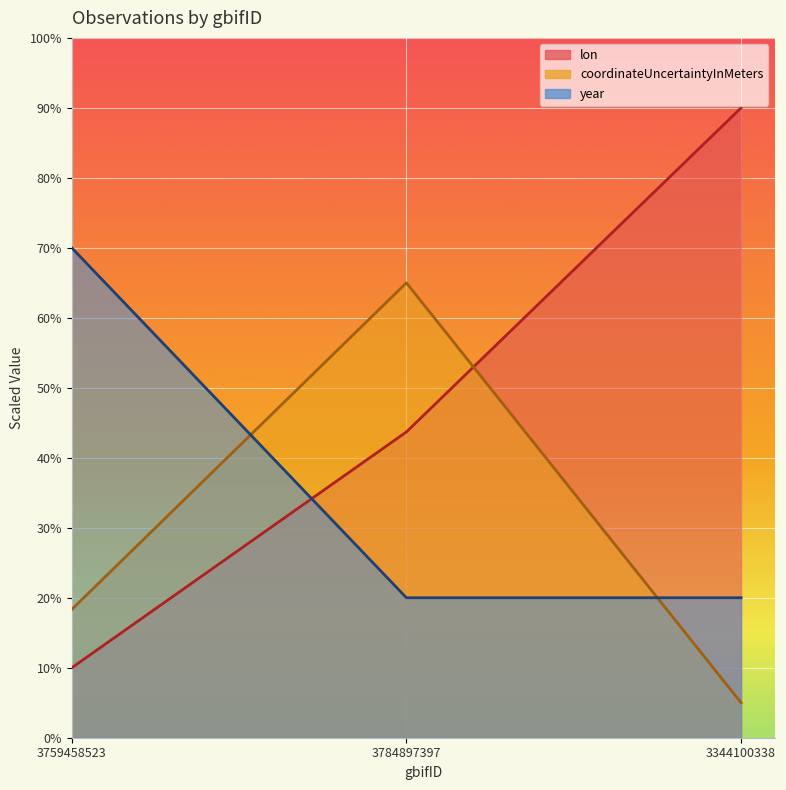

Does the chart display data point markers on the line(s)?

No